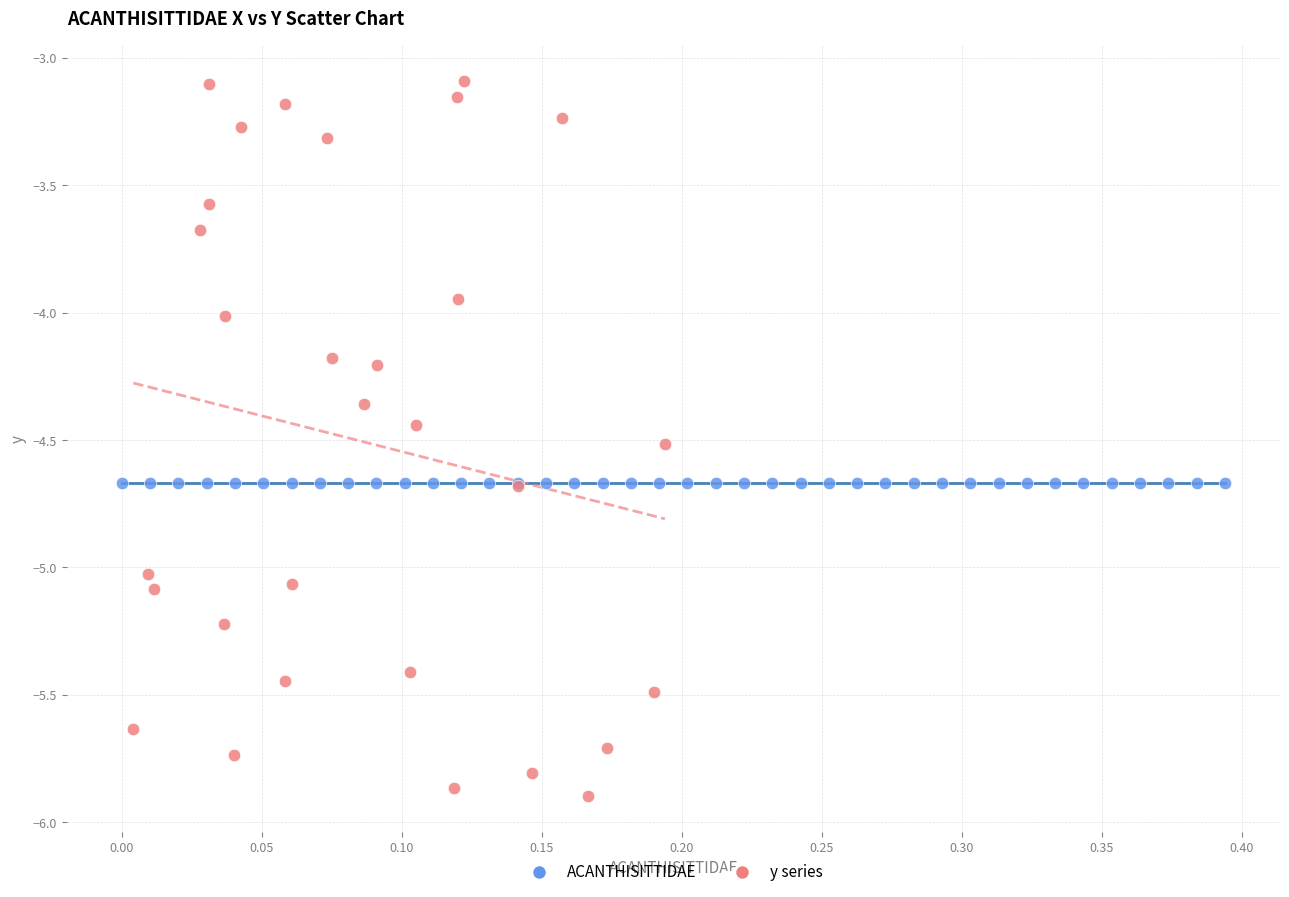

Which series contains the highest Y value?

y series